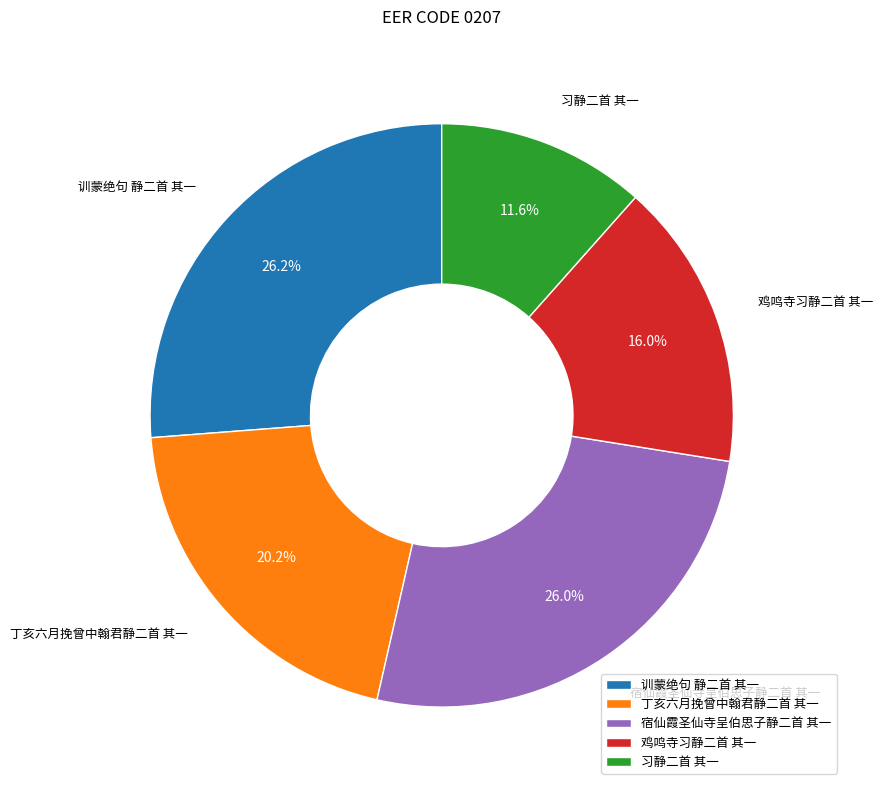

What is the smallest slice in the pie chart?

习静二首 其一